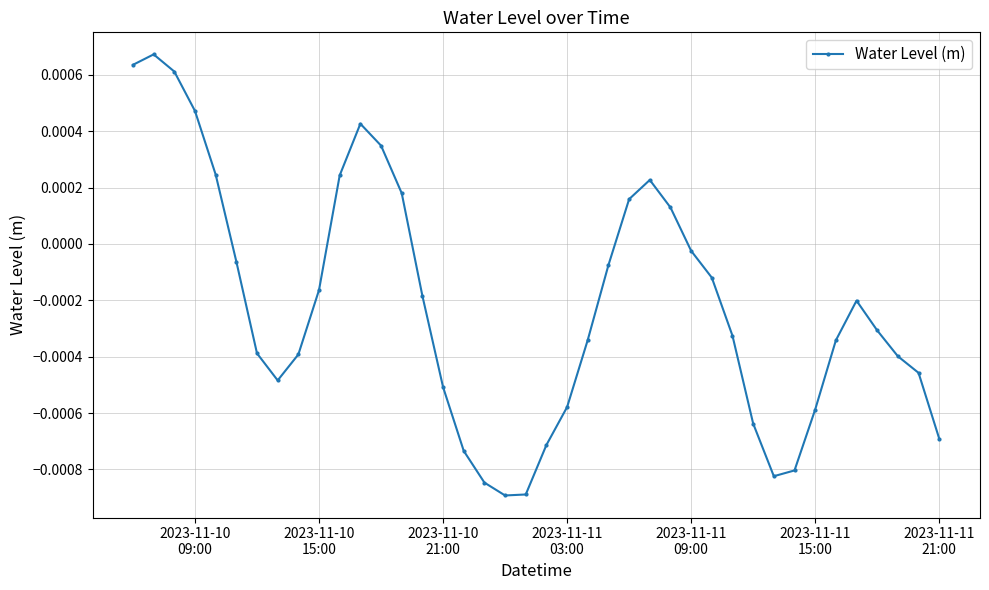

How many interior local valleys (lower than both neighbors) does the data have?

3